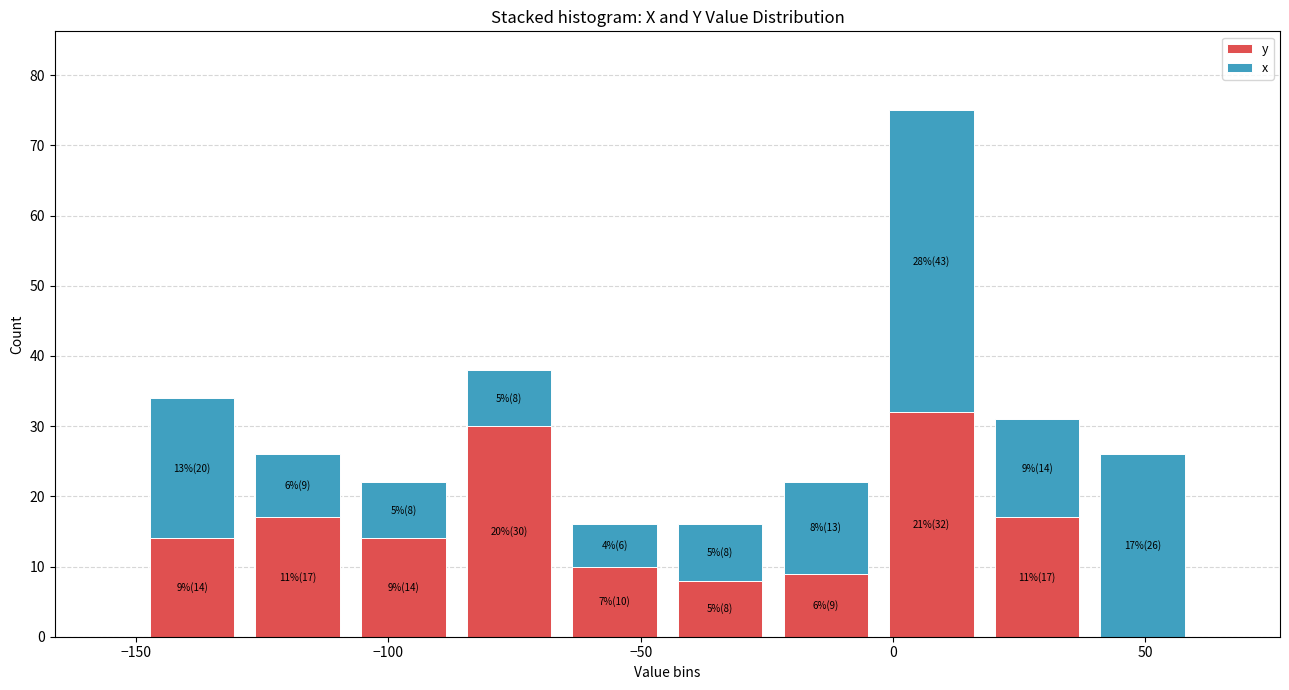

Which range on the x-axis has the tallest stacked bar (by total height)?

-5 to 20